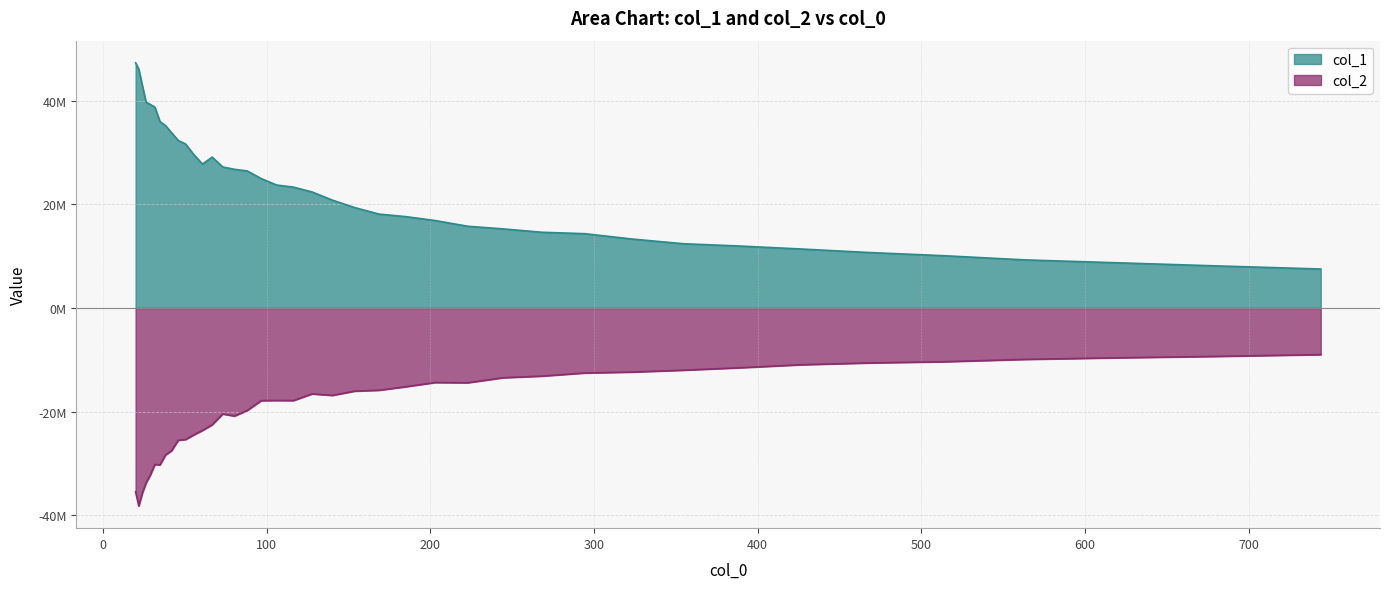

What is the average value of the col_2 series?

-19531989.2